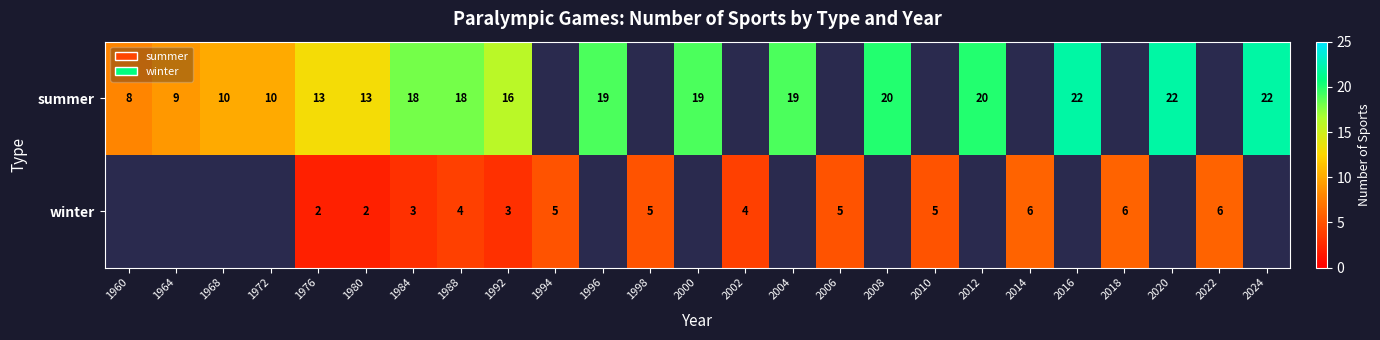

At which category is the sum across all series the highest?

1988